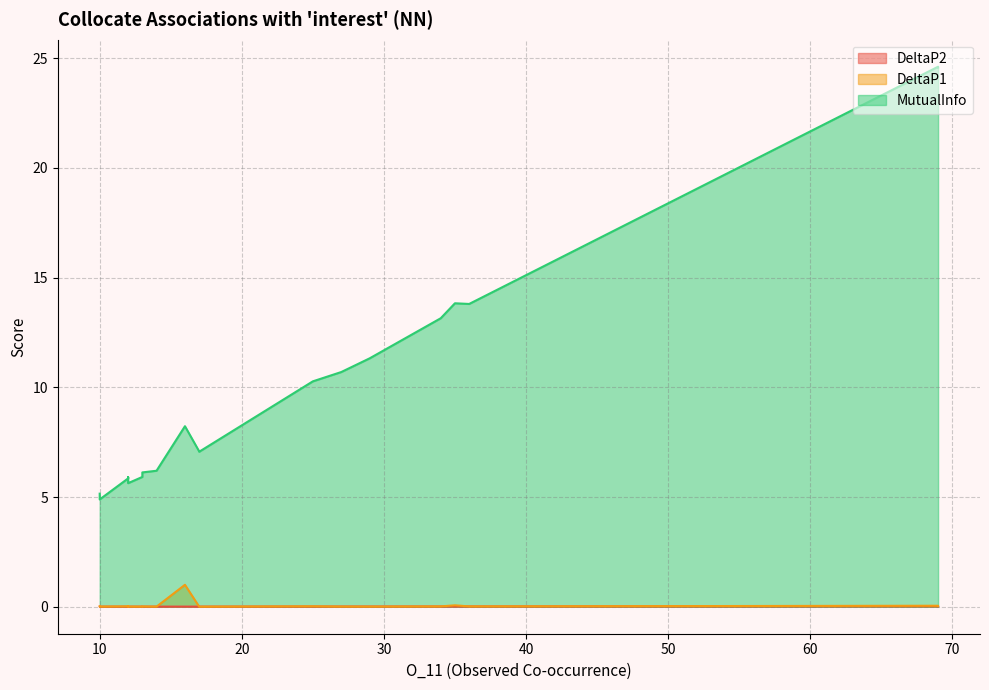

Reading left to right, what are all the values shown in this chart?

DeltaP2: 69=0.0	69=0.0	35=0.0	36=0.0	34=0.0	29=0.0	27=0.0	25=0.0	16=0.0	17=0.0	17=0.0	14=0.0	13=0.0	13=0.0	12=0.0	12=0.0	12=0.0	12=0.0	10=0.0	10=0.0
DeltaP1: 69=0.0	69=0.0	35=0.1	36=0.0	34=0.0	29=0.0	27=0.0	25=0.0	16=1.0	17=0.0	17=0.0	14=0.0	13=0.0	13=0.0	12=0.0	12=0.0	12=0.0	12=0.0	10=0.0	10=0.0
MutualInfo: 69=24.6	69=24.6	35=13.8	36=13.8	34=13.2	29=11.3	27=10.7	25=10.3	16=8.2	17=7.1	17=7.1	14=6.2	13=6.1	13=5.9	12=5.9	12=5.8	12=5.6	12=5.6	10=5.2	10=4.9